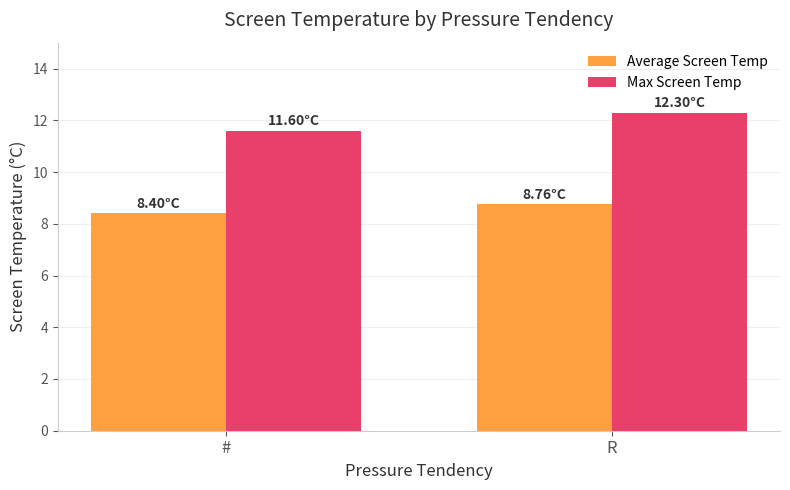

What is the greatest value displayed?

12.3